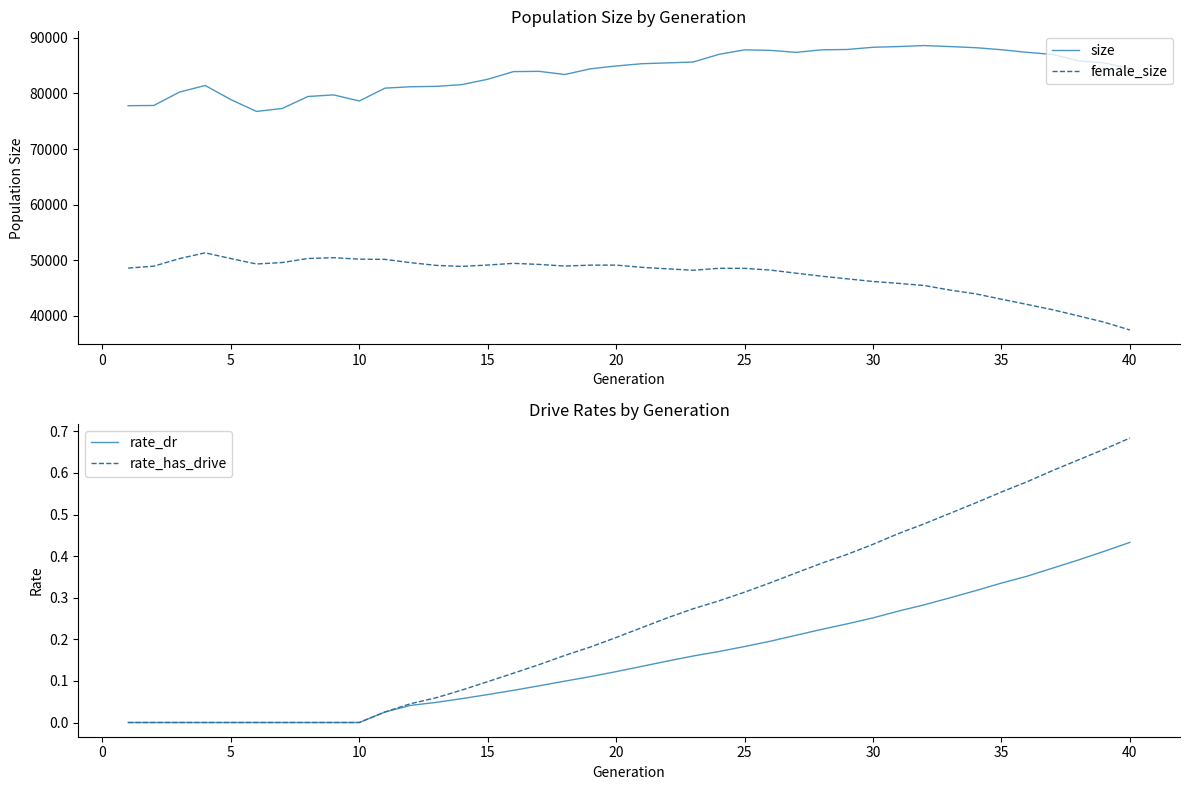

True or false: size and female_size intersect in this chart.

False